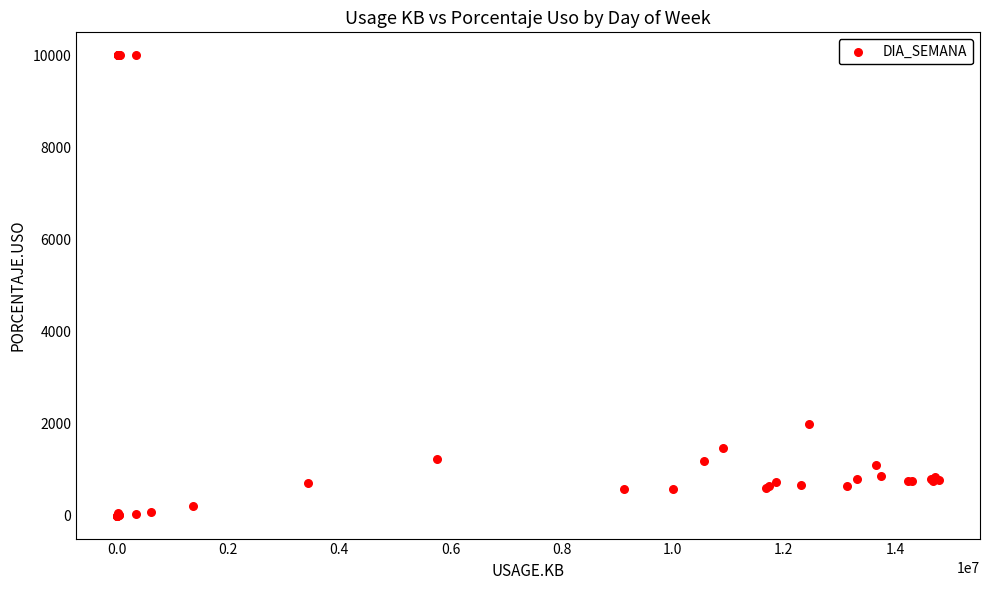

What Y value in the scatter plot is closest to 5000?

1988.1